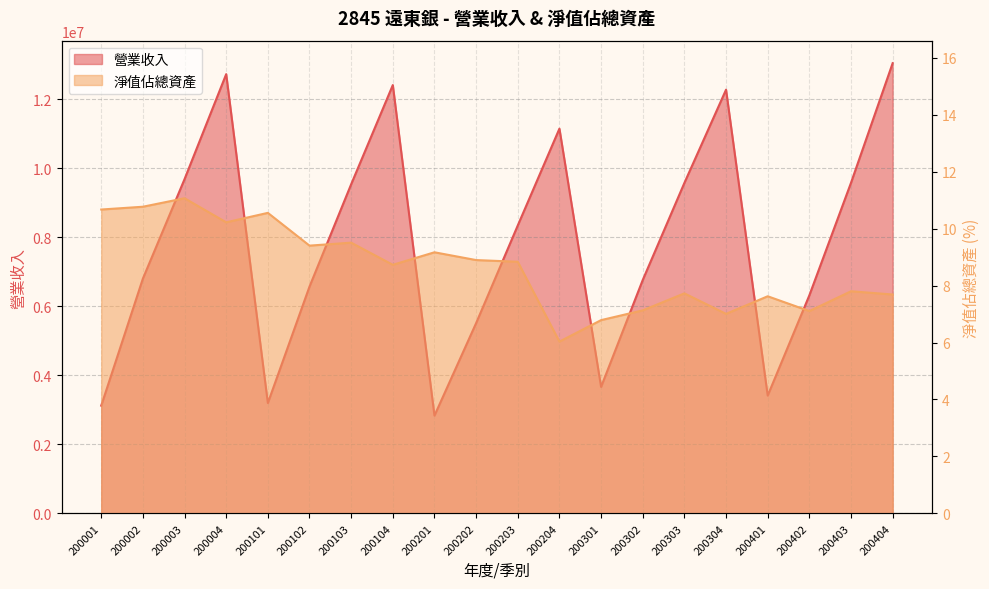

The 淨值佔總資產 series shows 7.0 at 200304. True or false?

True